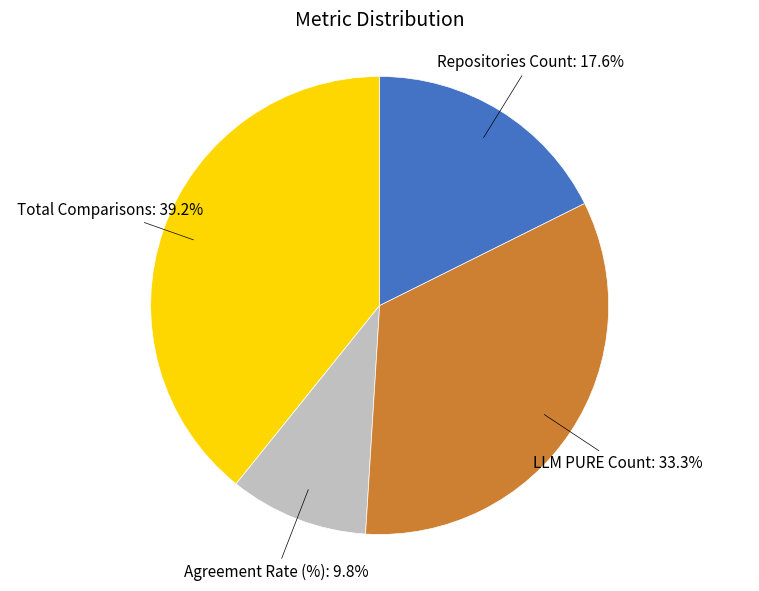

How many segments does this pie chart have?

4